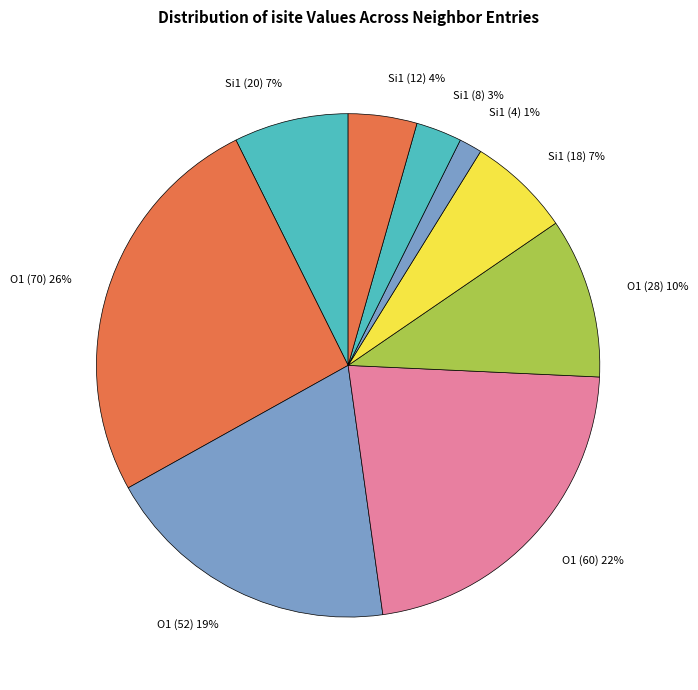

Is it true that O1 (28) 10% is 5% of the pie?

False